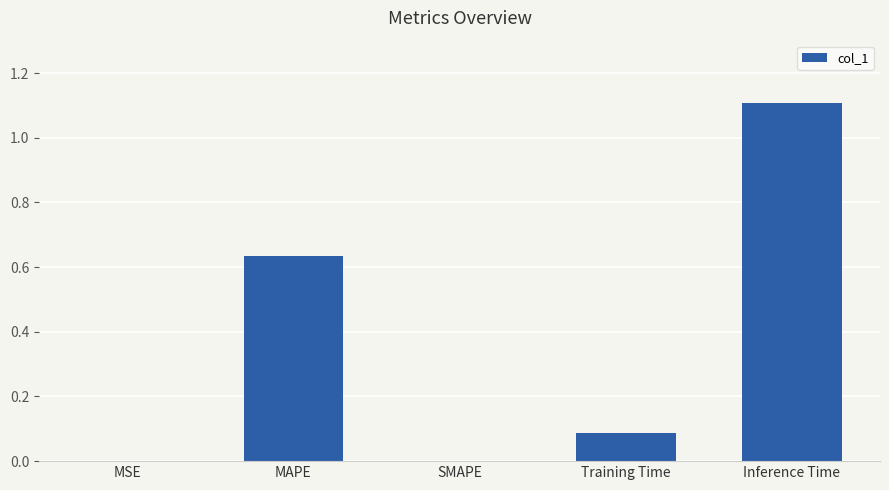

Are the bars grouped side by side (vs. stacked)?

No